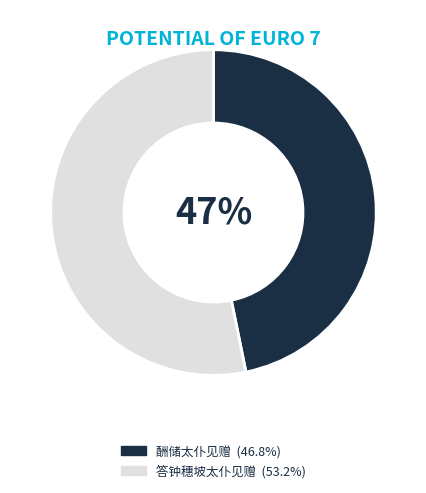

Do 酬储太仆见赠 and 答钟穗坡太仆见赠 together represent more than half of the pie?

Yes